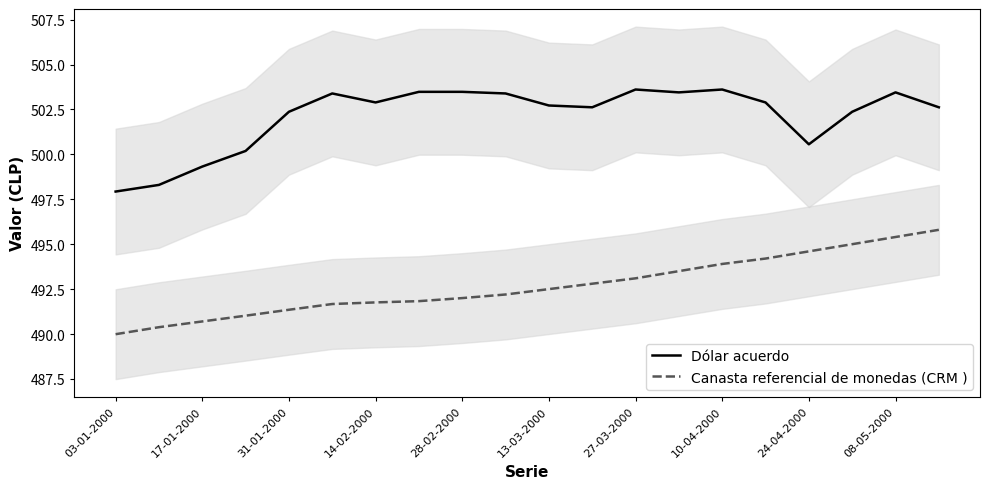

True or false: Canasta referencial de monedas (CRM ) and Dólar acuerdo cross at least once.

False